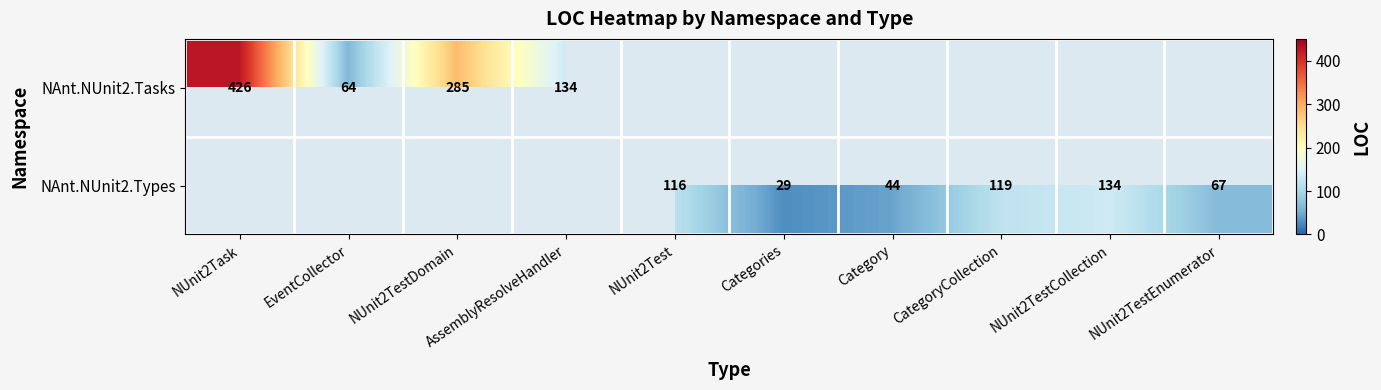

The value of NAnt.NUnit2.Types at NUnit2TestEnumerator is 67. True or false?

True